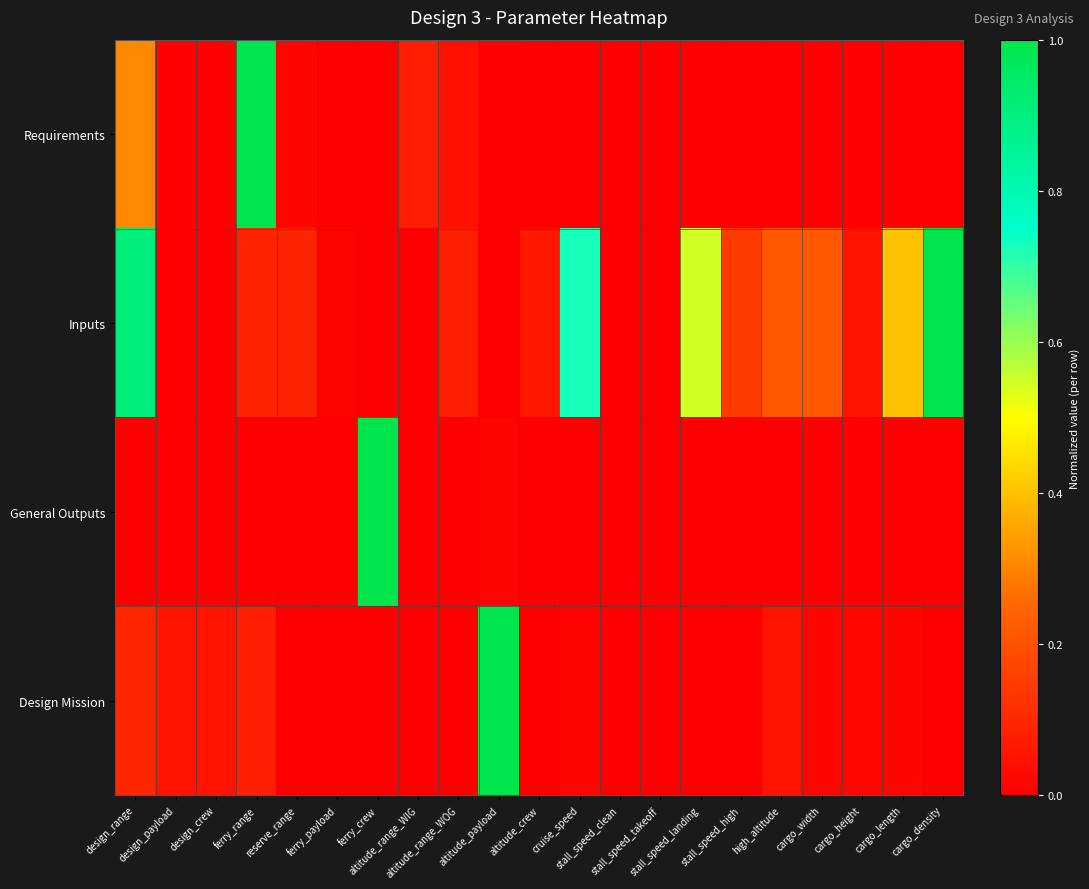

How many data points does each series have?

21